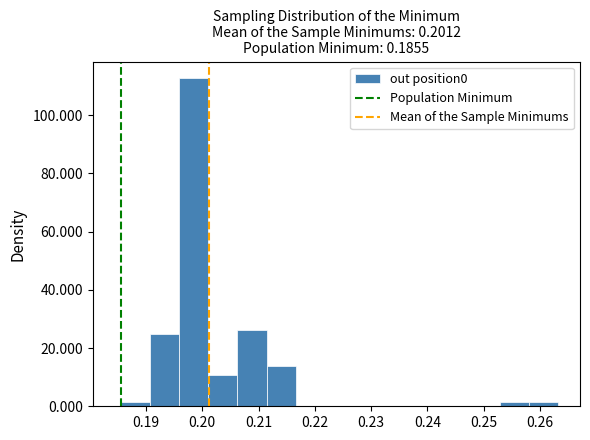

How tall is the bar that spans 0.211 to 0.217 on the x-axis? Neither the bar edges nor the heights are printed on the chart, so give them approximately, as read against the axes.

14